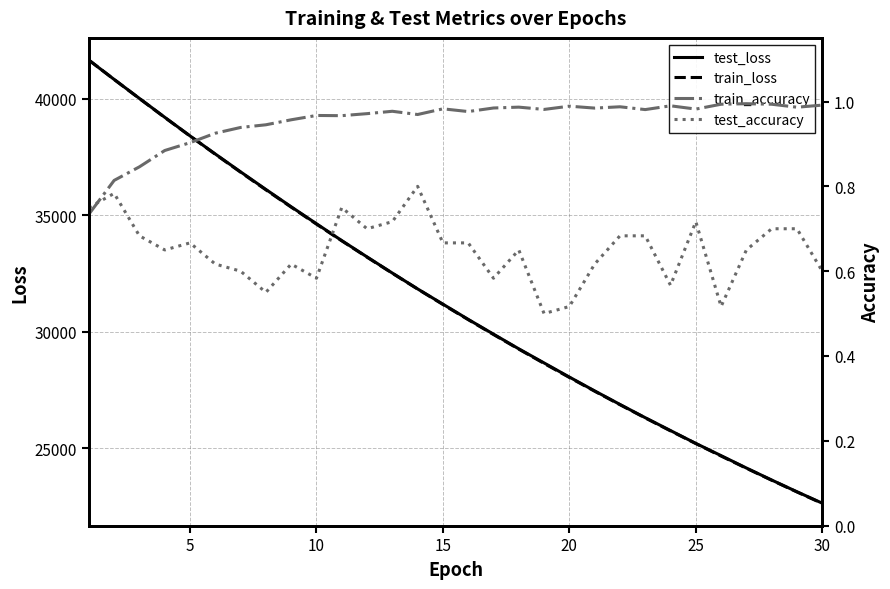

At how many categories does at least one series exceed 36341?

7